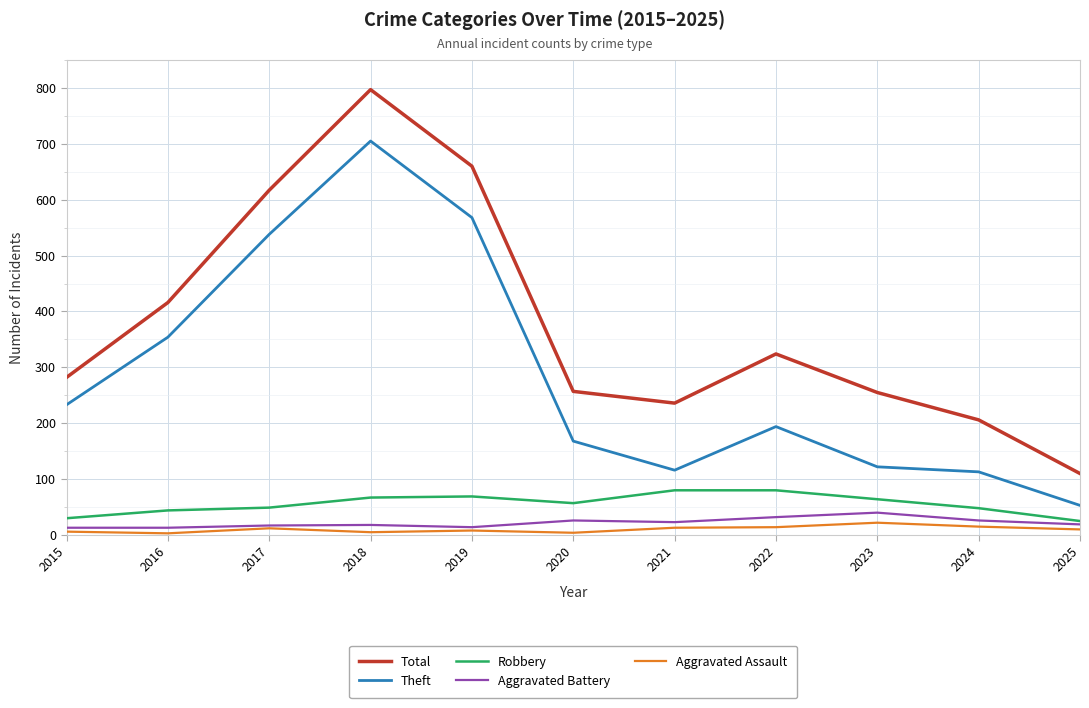

Is it true that Theft equals 330 at 2019?

False